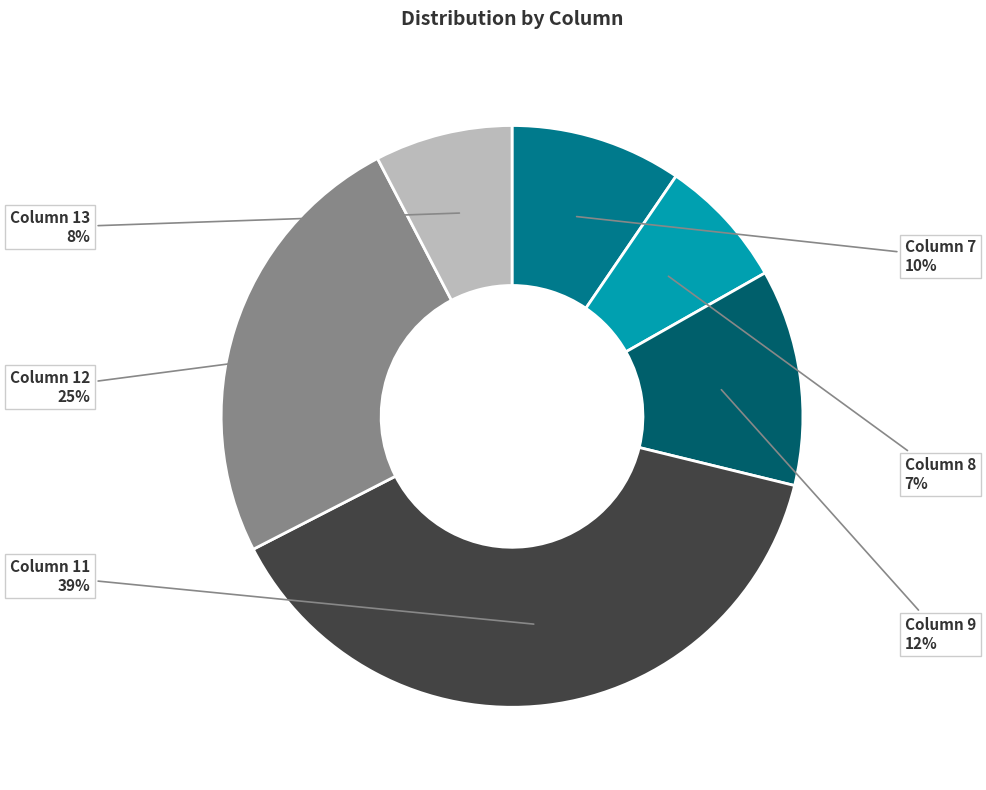

Count the number of slices in the pie.

6